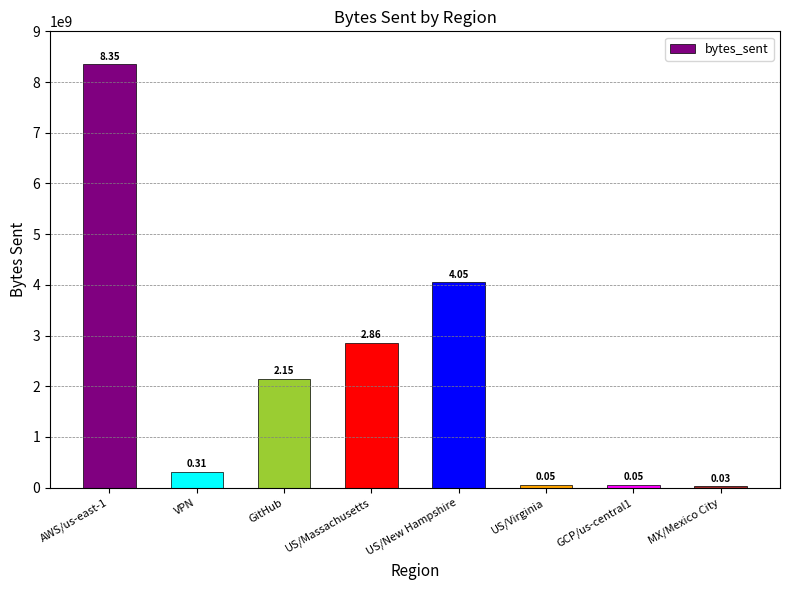

Reading left to right, list all the values displayed in this chart.

AWS/us-east-1=8347231053	VPN=310936710	GitHub=2147419937	US/Massachusetts=2859196394	US/New Hampshire=4048897127	US/Virginia=54234761	GCP/us-central1=52439632	MX/Mexico City=26219816